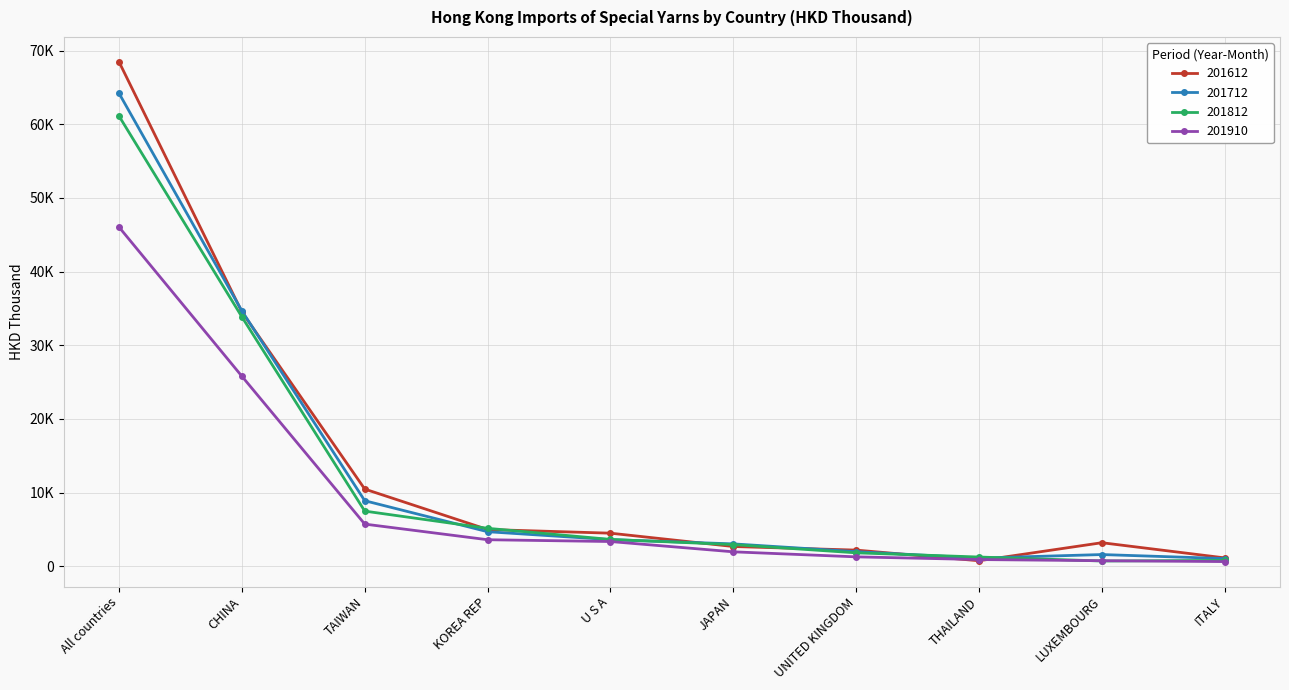

Where is 201910 nearest to the value 23340?

CHINA